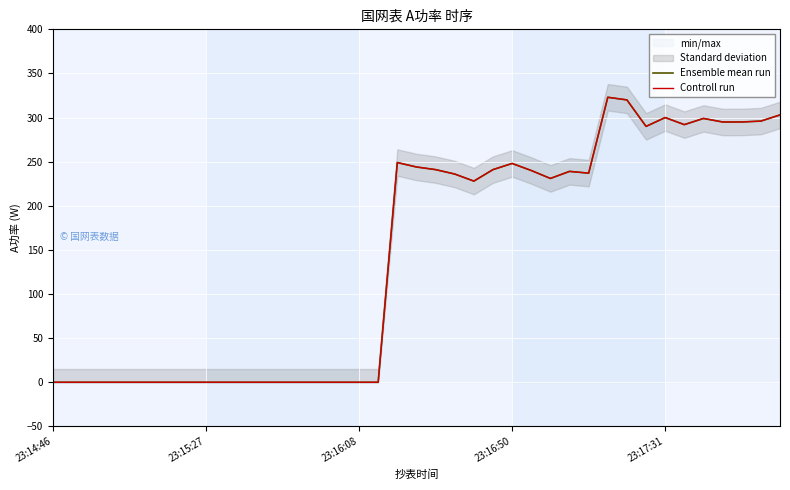

True or false: Ensemble mean run has a value of 325 at 26.

False